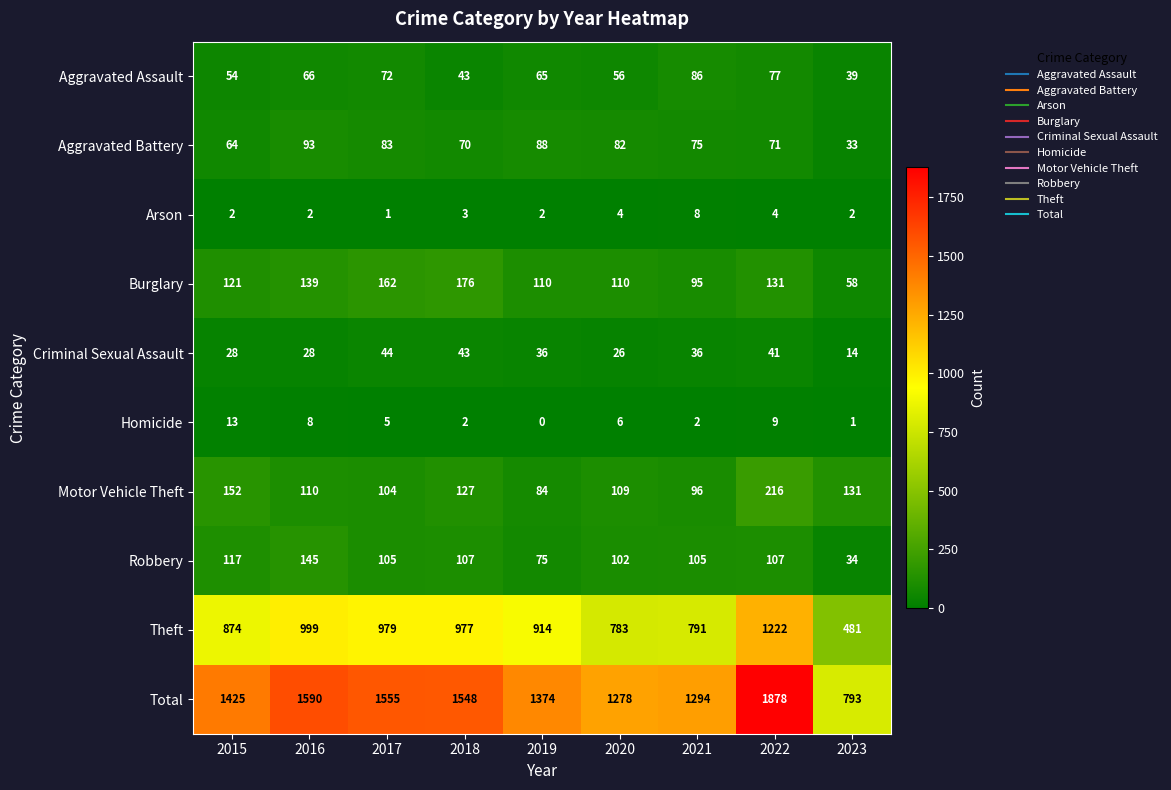

What is the spread (max minus min) of values at 2021?

1292